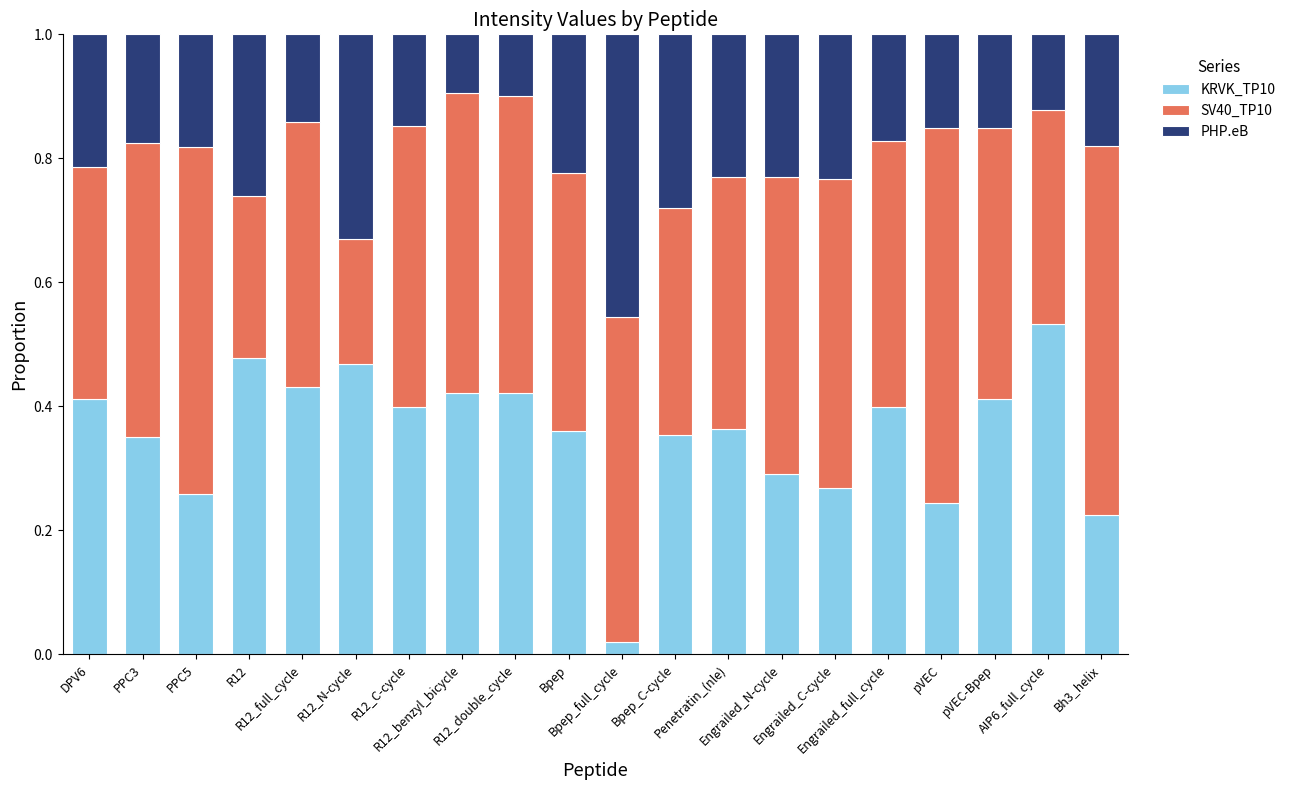

What is the approximate value of SV40_TP10 at R12_benzyl_bicycle?

0.5